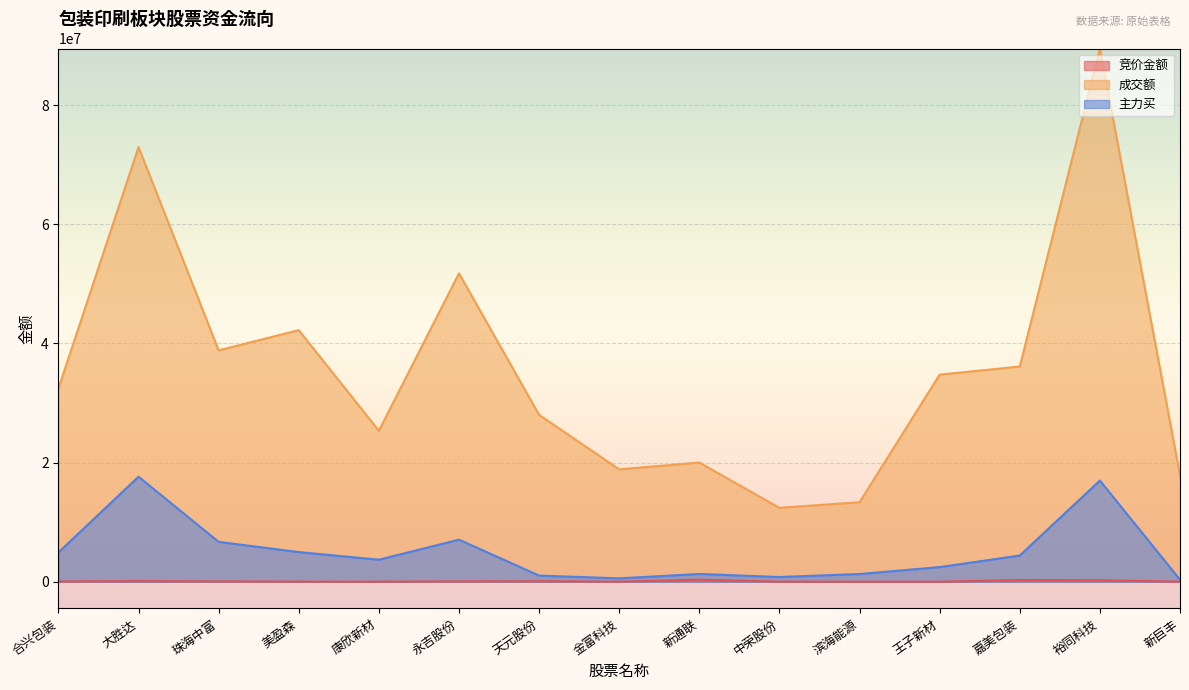

Which category has the lowest value across all series?

王子新材